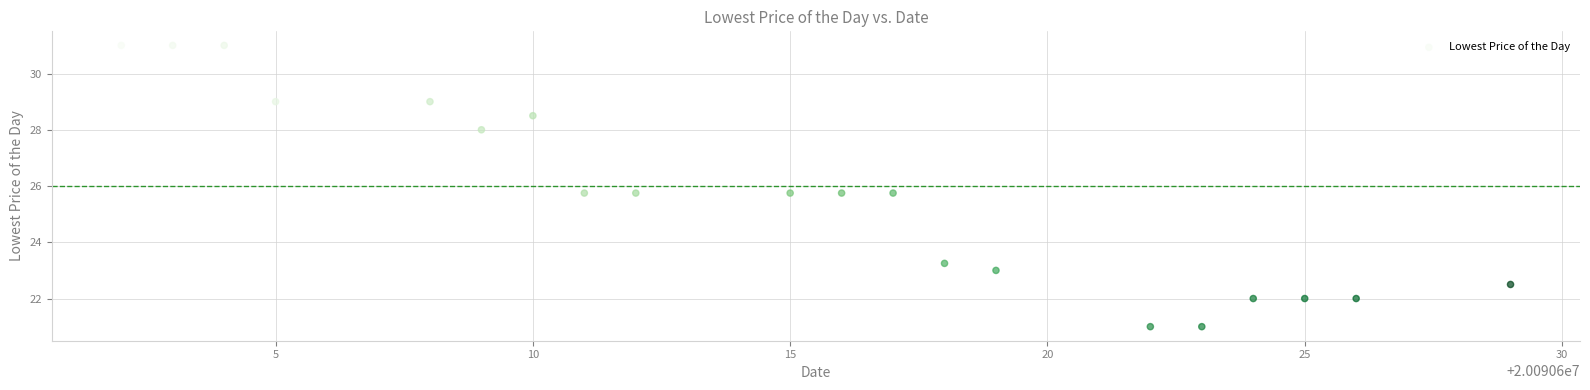

What is the range of Y values (max minus min)?

10.0